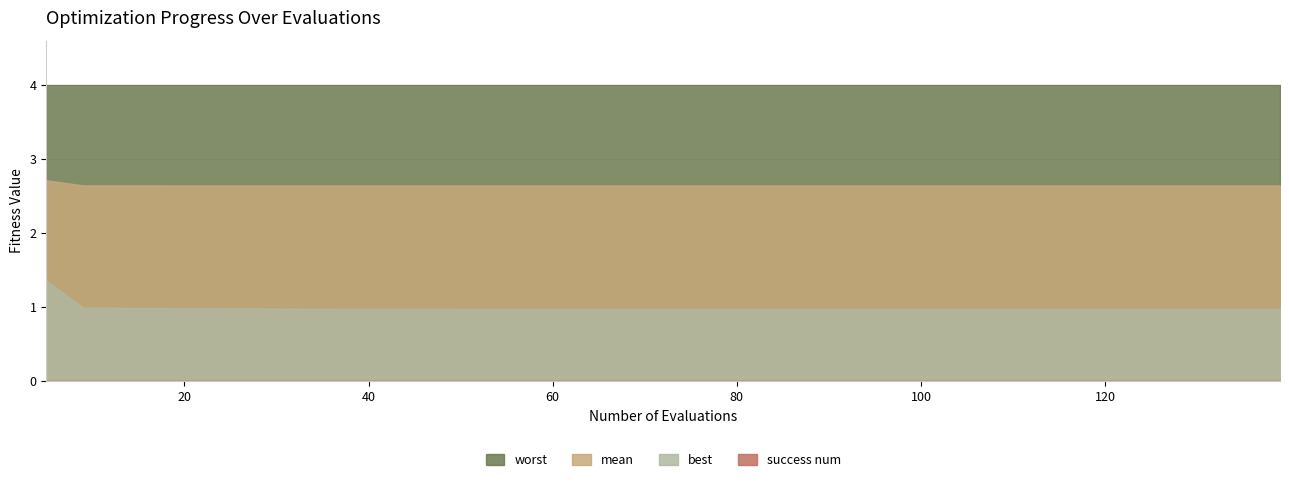

True or false: worst and success num cross at least once.

False